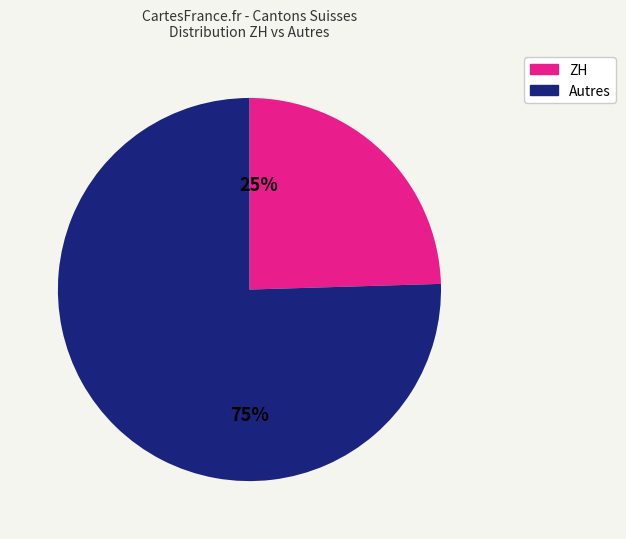

Is there a majority slice in this chart?

Yes